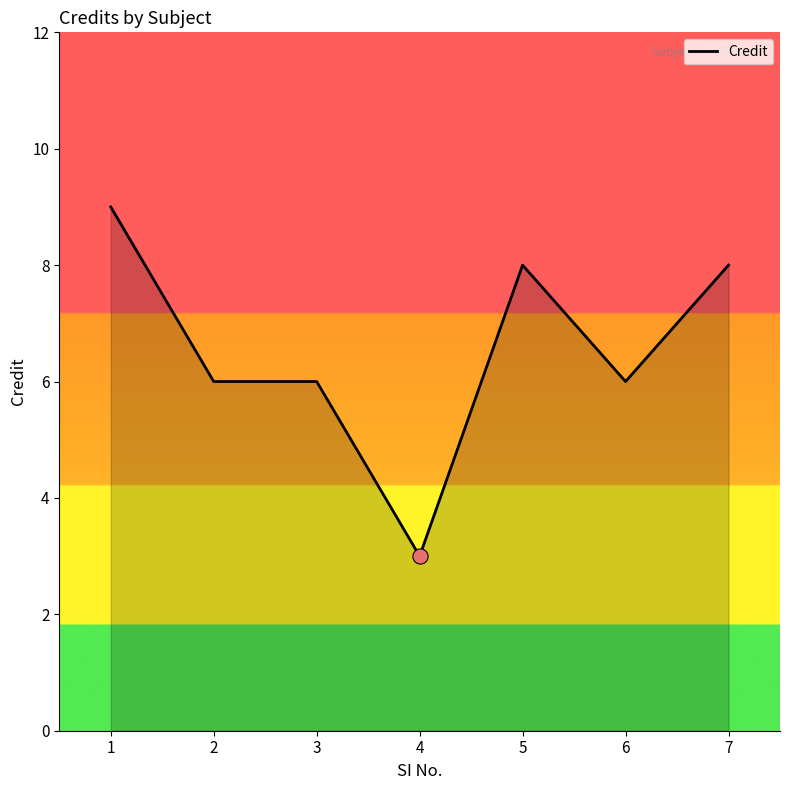

Between 4 and 7, which is larger?

7